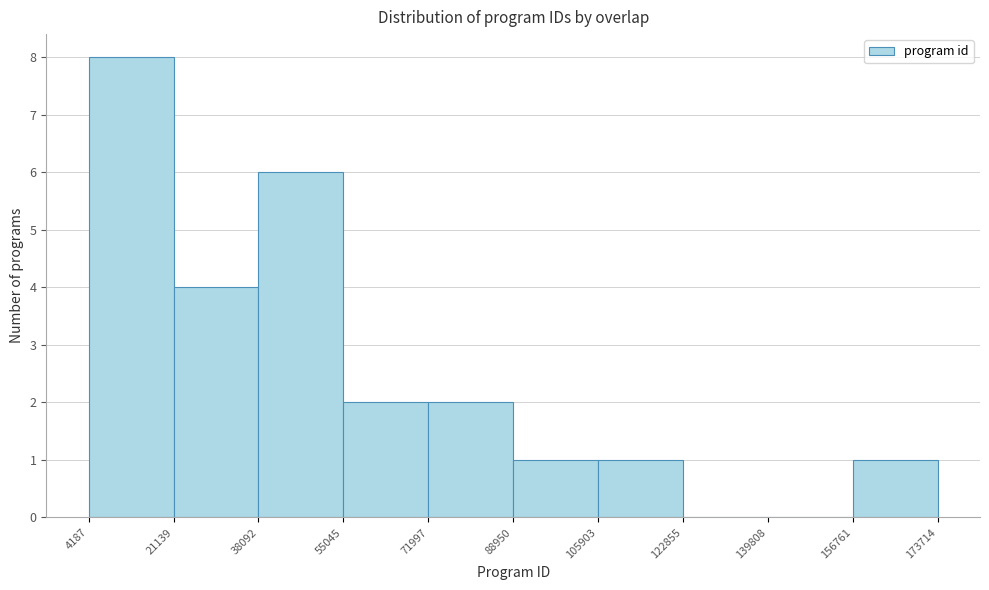

Reading left to right, list every bar in this chart as the range it spans on the x-axis followed by its height. The values are not printed on the chart, so give them approximately, as read against the axis.

4187 to 21139: 8
21139 to 38092: 4
38092 to 55045: 6
55045 to 71997: 2
71997 to 88950: 2
88950 to 105903: 1
105903 to 122855: 1
122855 to 139808: 0
139808 to 156761: 0
156761 to 173714: 1